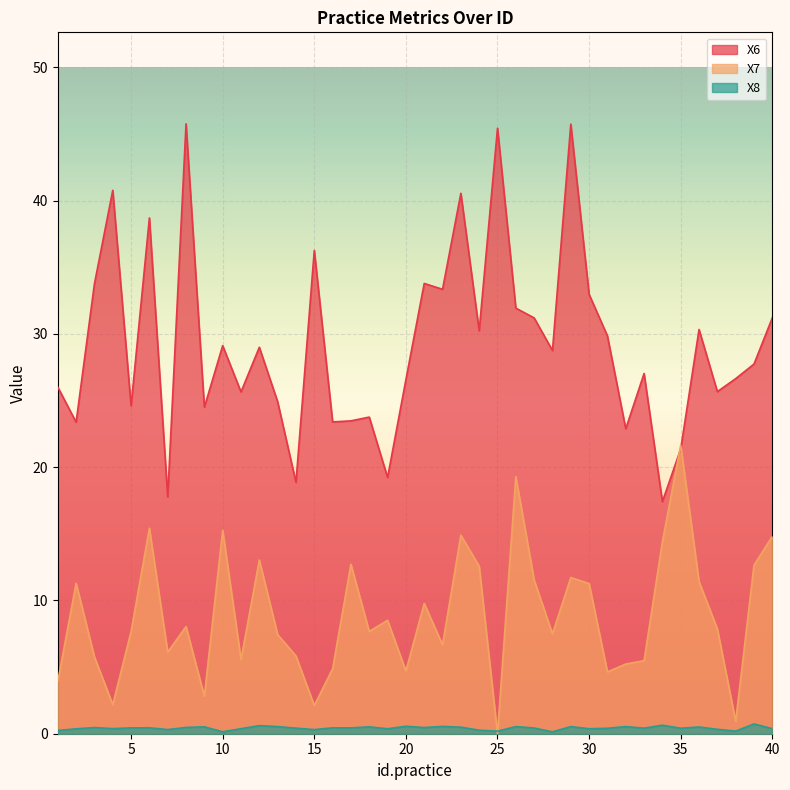

Which label corresponds to the smallest value in the chart?

25